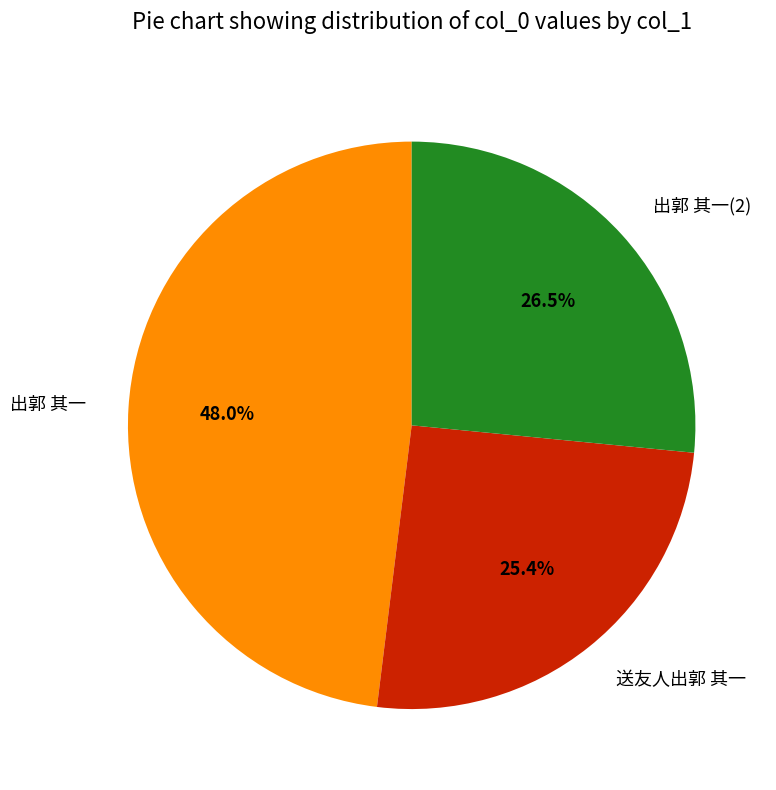

What is the ratio of the value at 出郭 其一(2) to the value at 送友人出郭 其一?

1.0